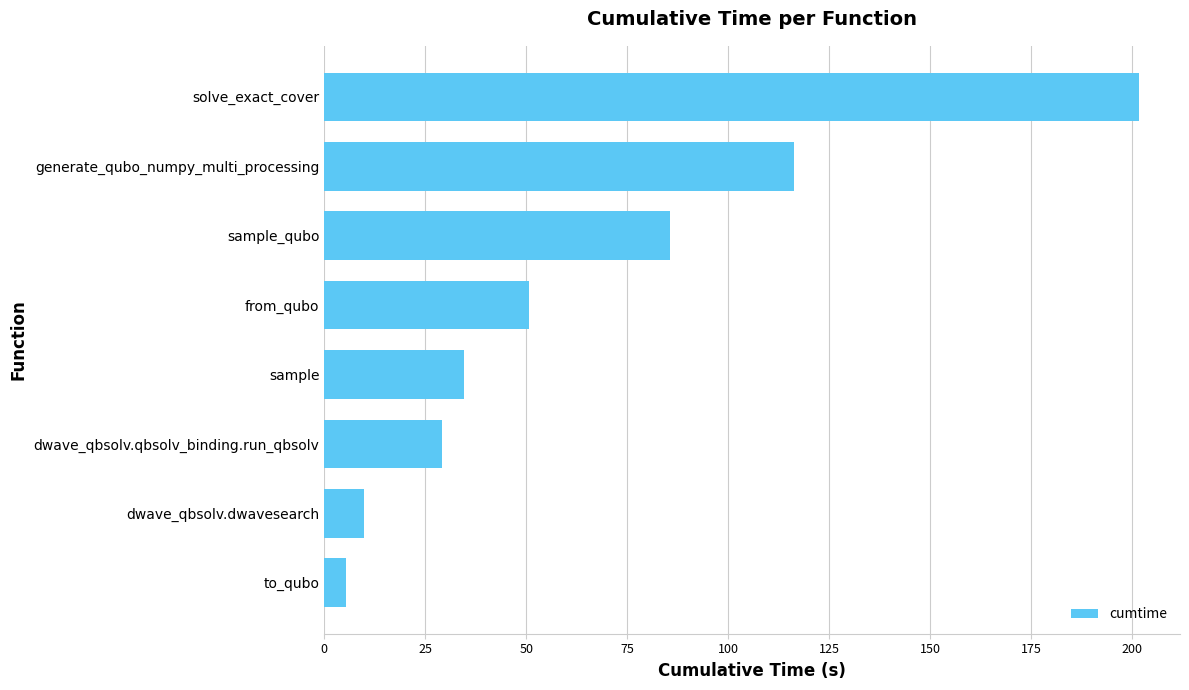

What value does the data have at sample_qubo?

85.5